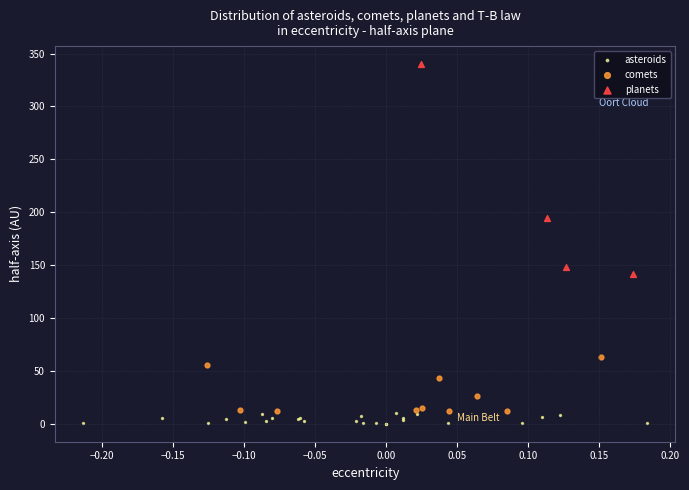

Which series contains the highest Y value?

planets